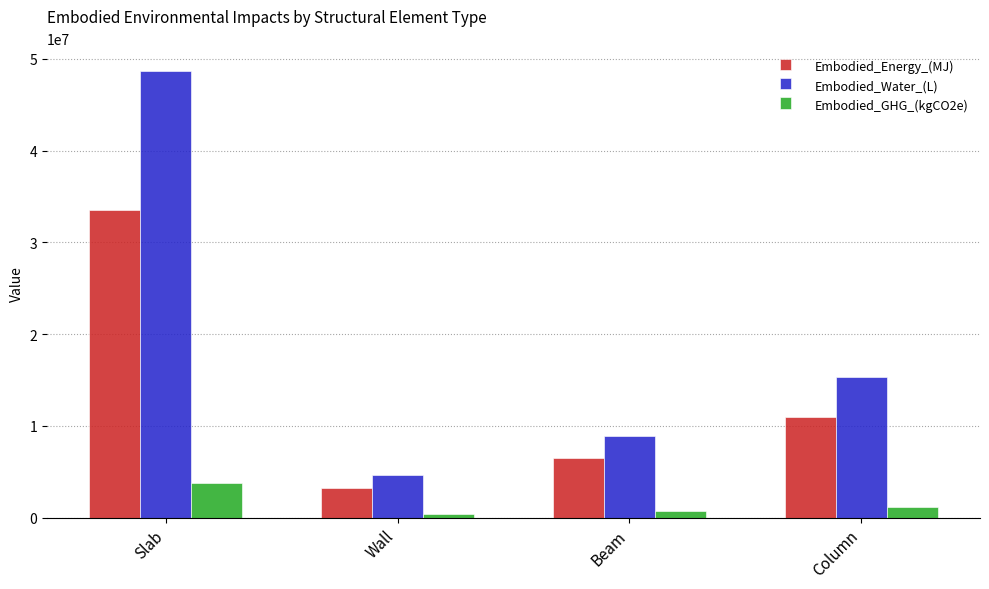

Is the value of Embodied_GHG_(kgCO2e) at Wall greater than the value of Embodied_Water_(L) at Wall?

No